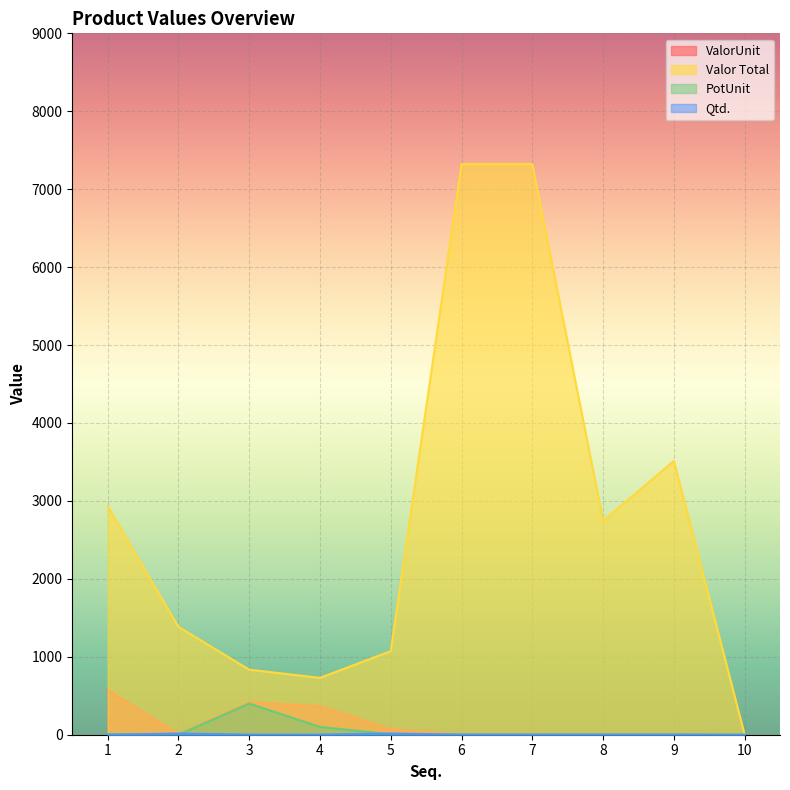

The ValorUnit series shows 4.0 at 6. True or false?

True